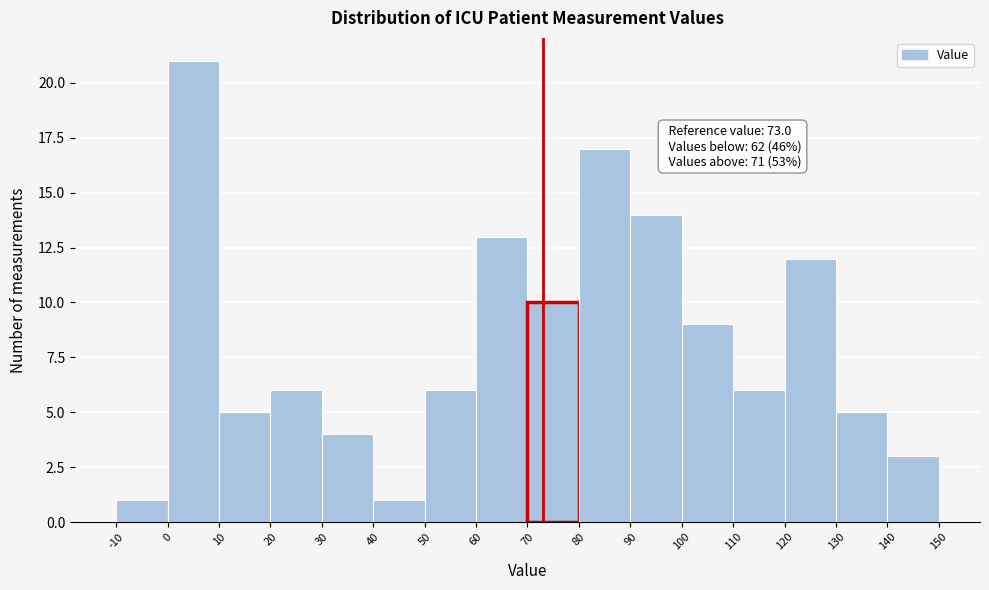

Which range on the x-axis has the tallest bar?

0 to 10